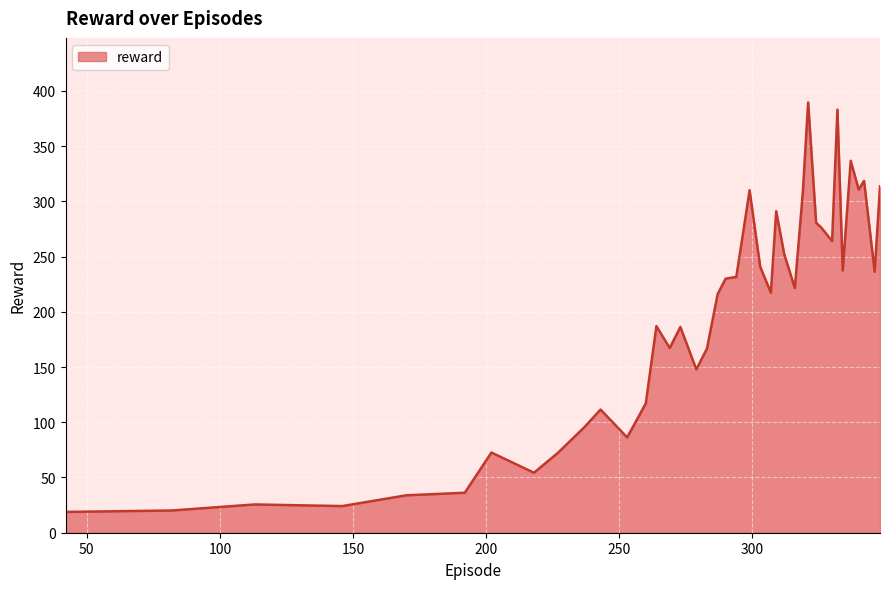

What is the minimum value shown in the chart?

18.8